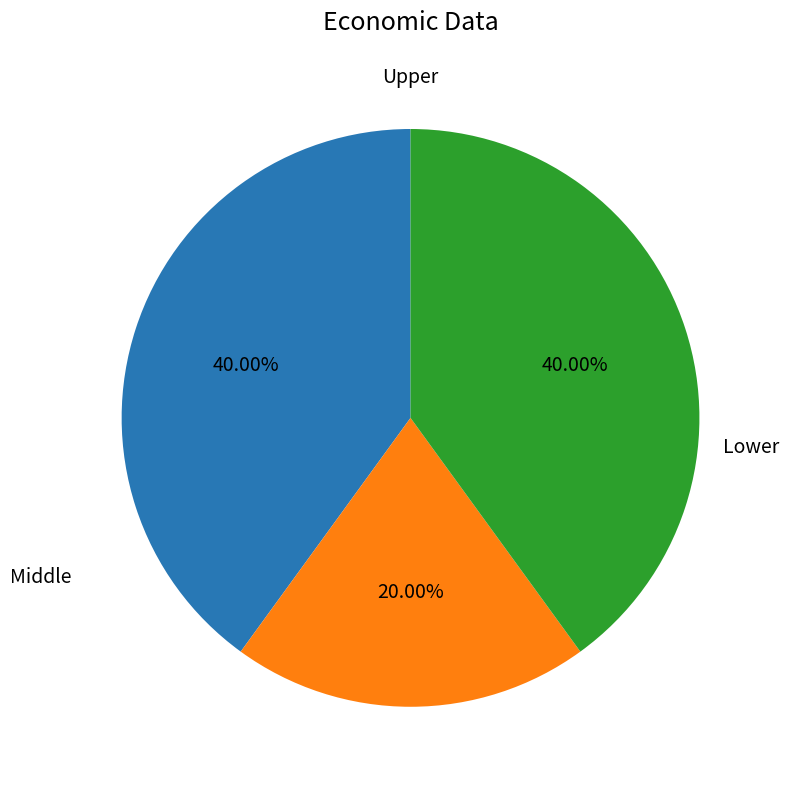

Does any single category account for the majority?

No